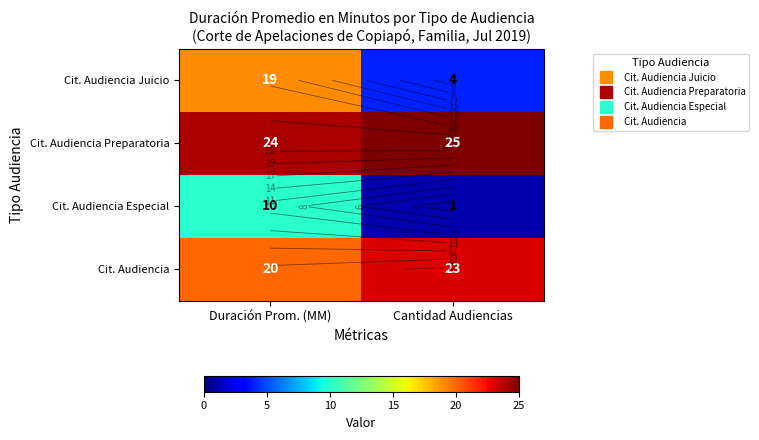

Rank the series by their maximum value, from highest to lowest.

Cit. Audiencia Preparatoria, Cit. Audiencia, Cit. Audiencia Juicio, Cit. Audiencia Especial